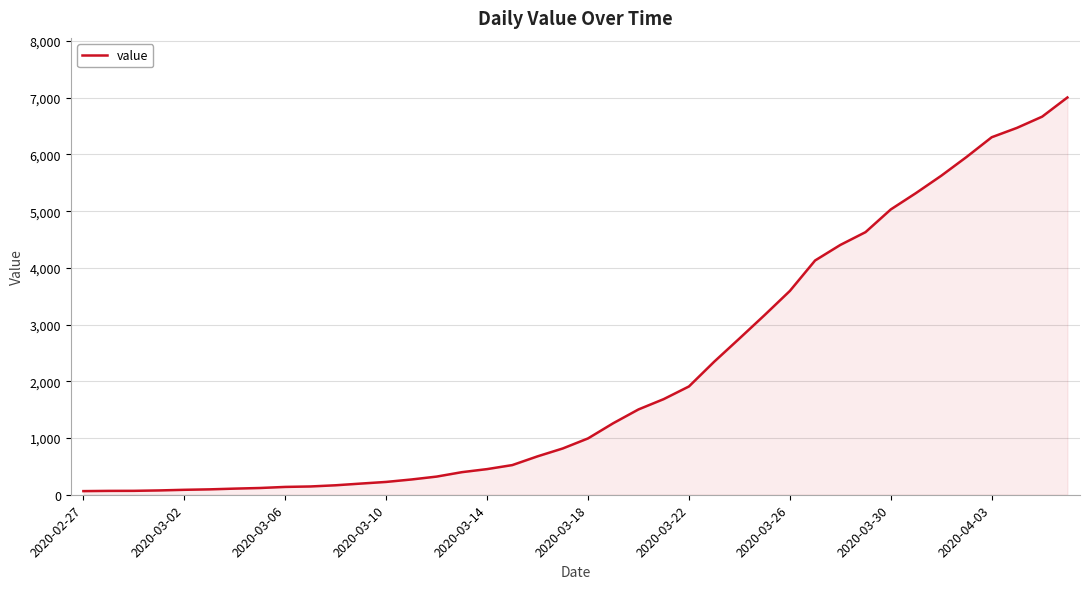

What is the greatest value displayed?

7004